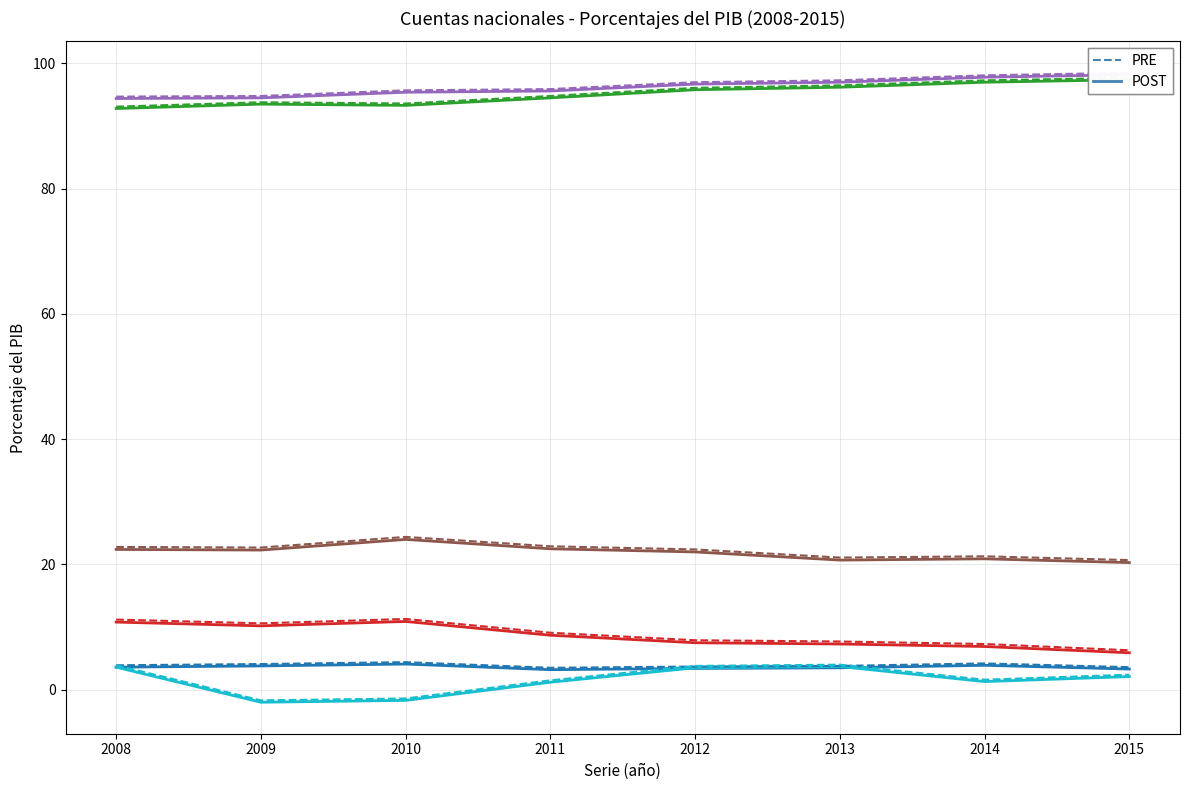

What is the greatest value displayed?

98.5